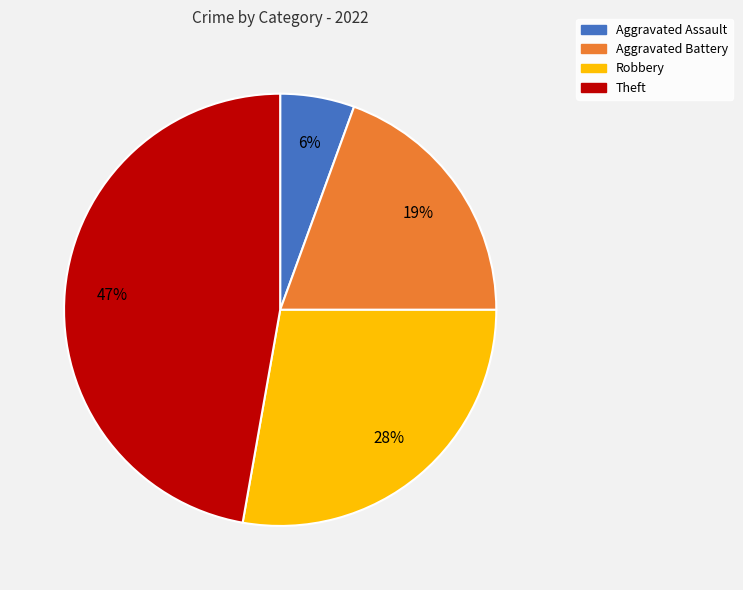

How many slices are in this pie chart?

4